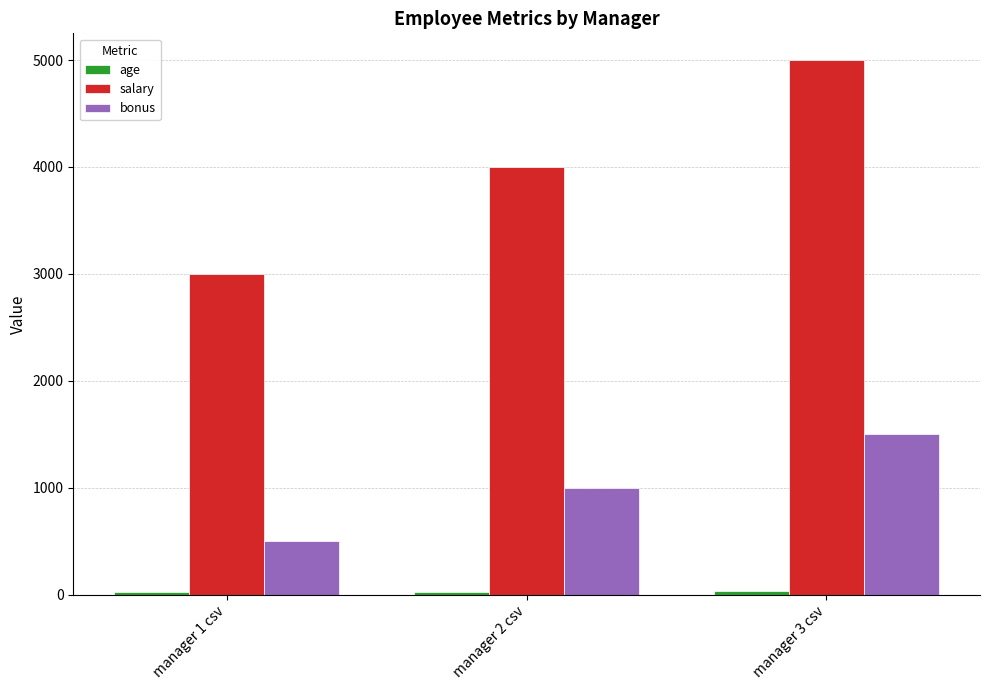

What is the greatest value displayed?

5000